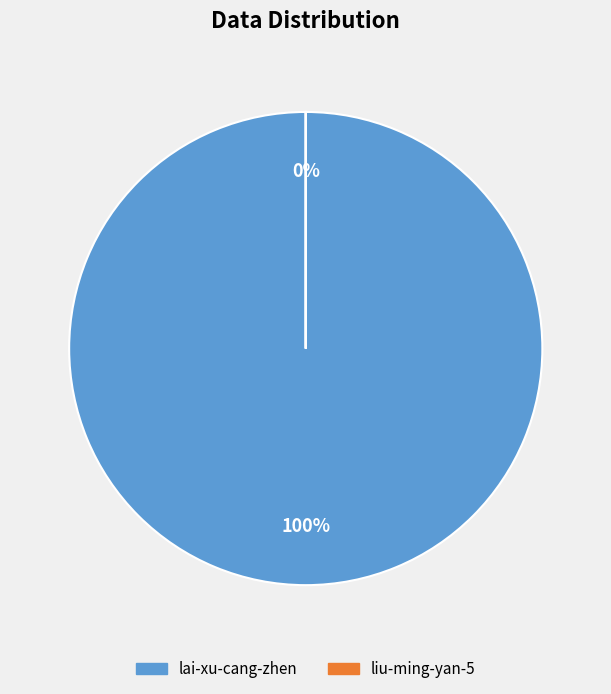

Which category has the smallest portion of the pie?

liu-ming-yan-5